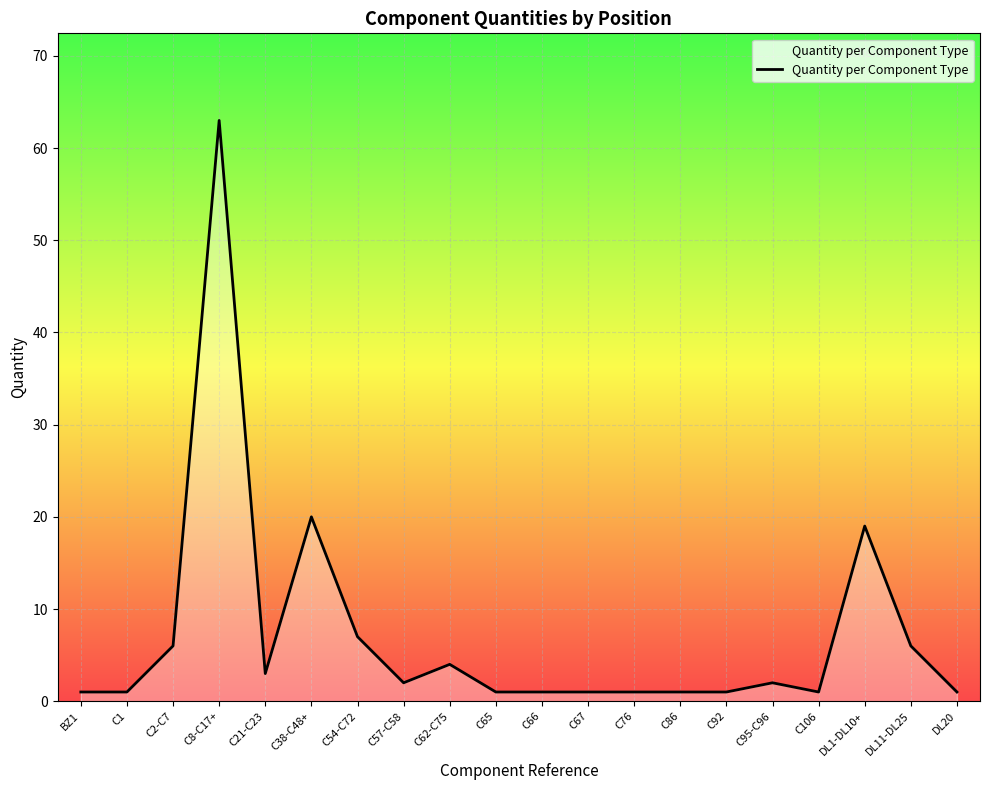

What is the approximate value at DL11-DL25, to the nearest 5?

5